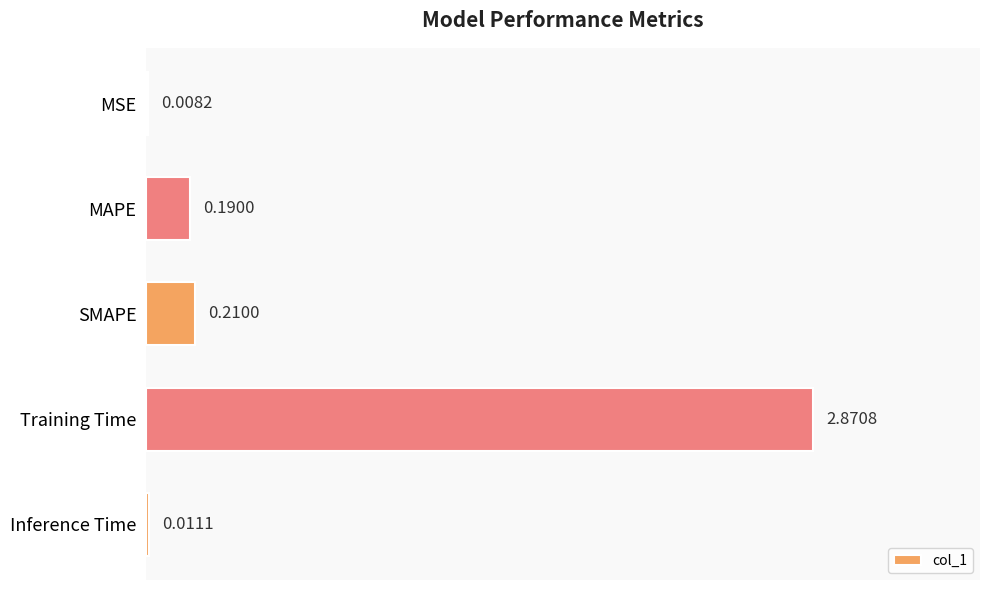

Between MSE and Inference Time, which is larger?

Inference Time